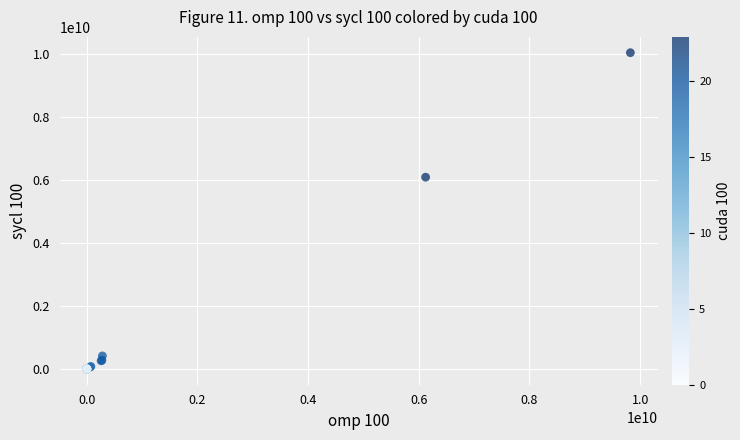

What Y value in the scatter plot is closest to 5014406362?

6080937490.0